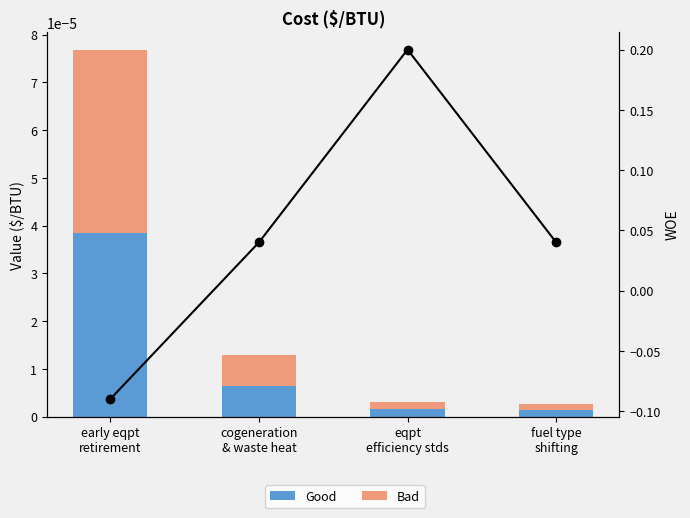

Rank the series by their maximum value, from lowest to highest.

Good, Bad, WOE